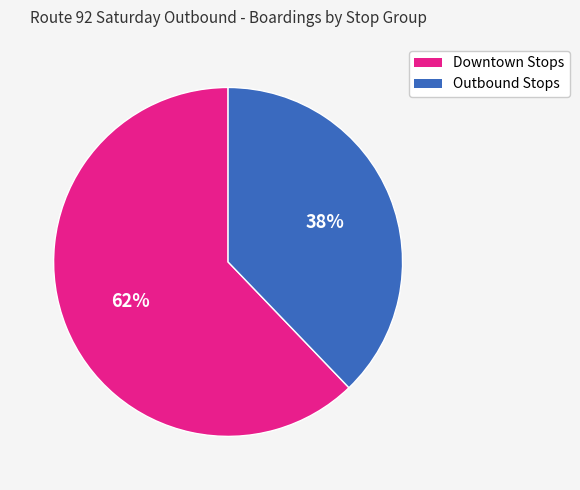

To the nearest percent, what is the difference between the largest and smallest slice percentages?

24%